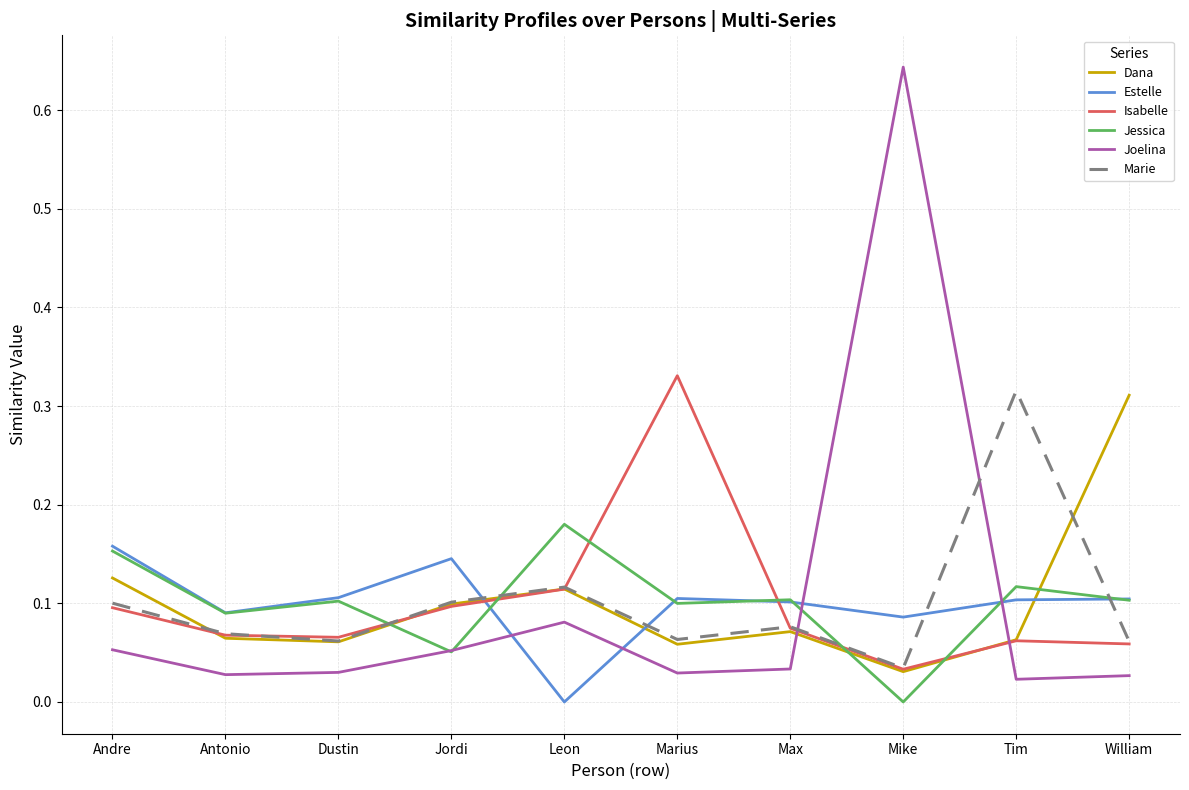

Where is the first local maximum for Dana?

Leon